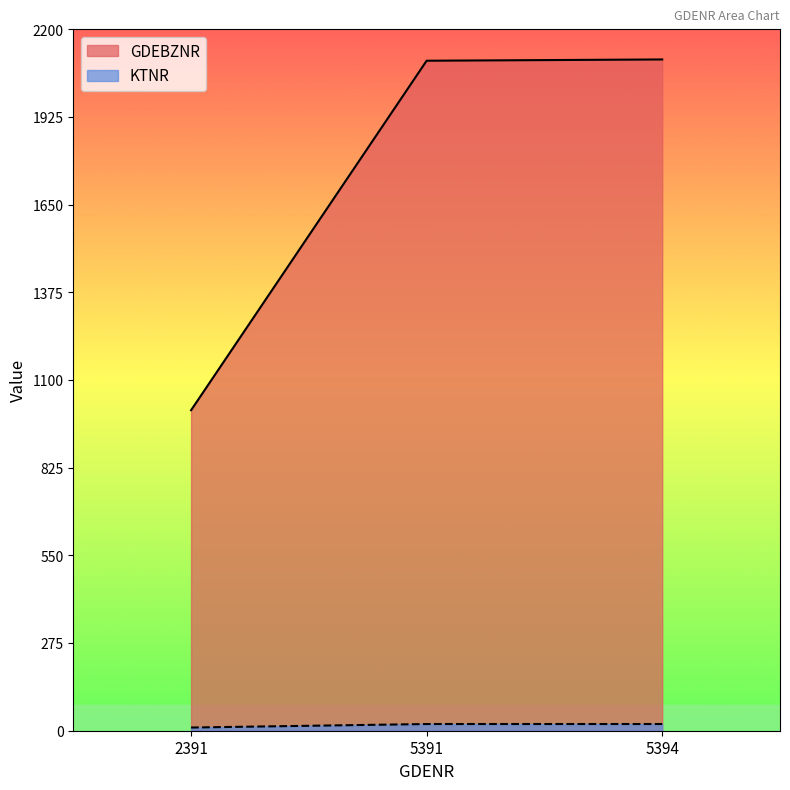

True or false: KTNR has a value of 7 at 5391.

False